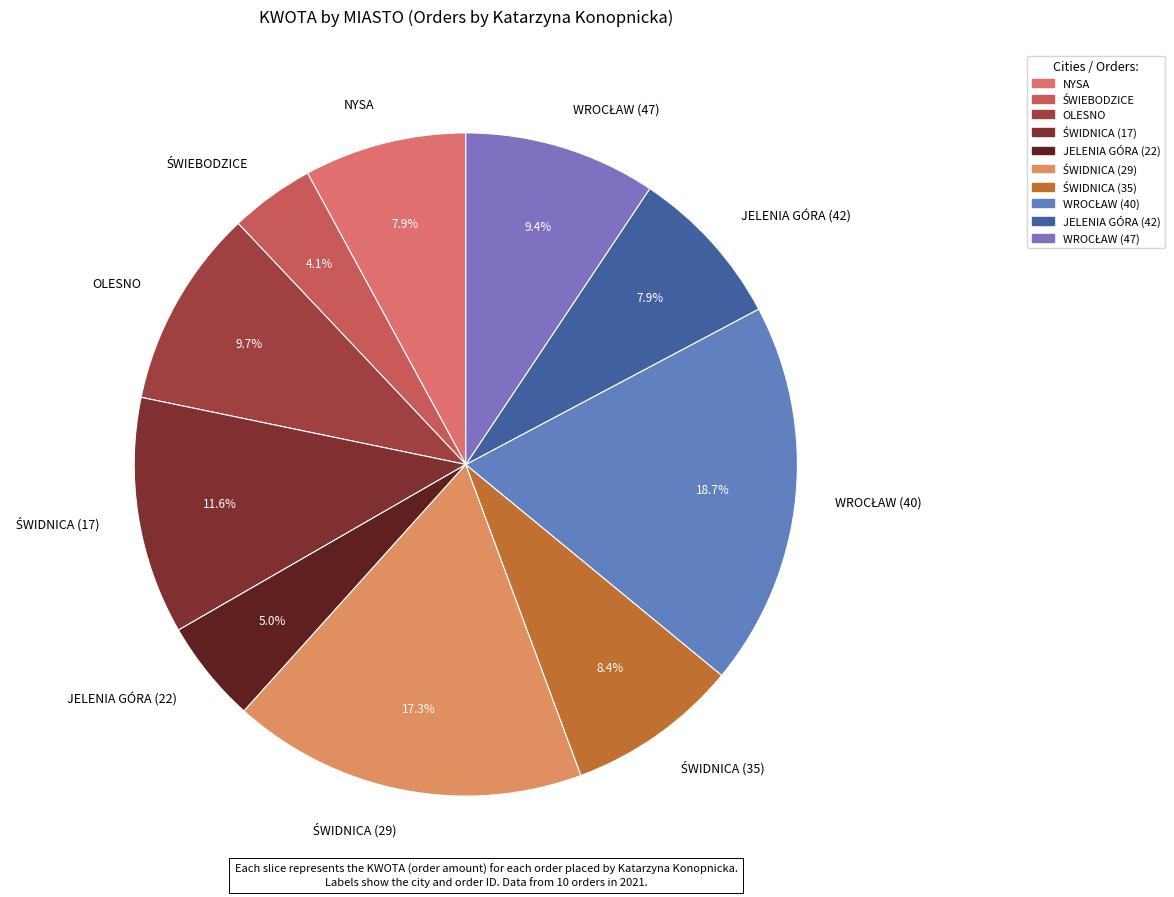

How many slices are in this pie chart?

10